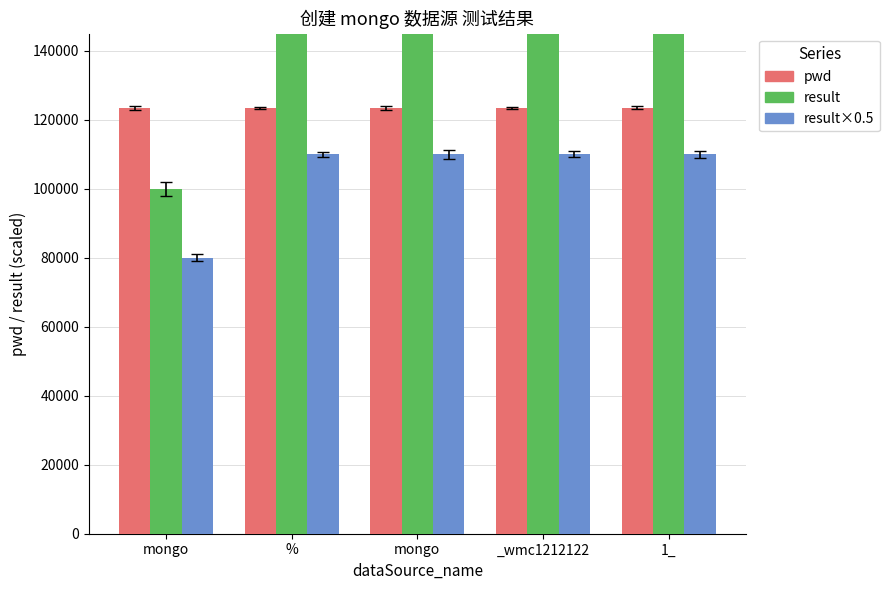

How many values in the pwd series exceed 123459?

2